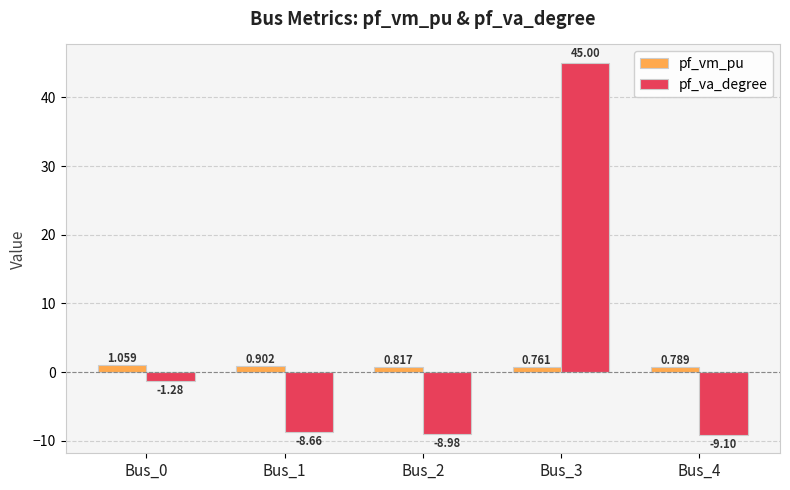

Which series has the widest spread of values?

pf_va_degree